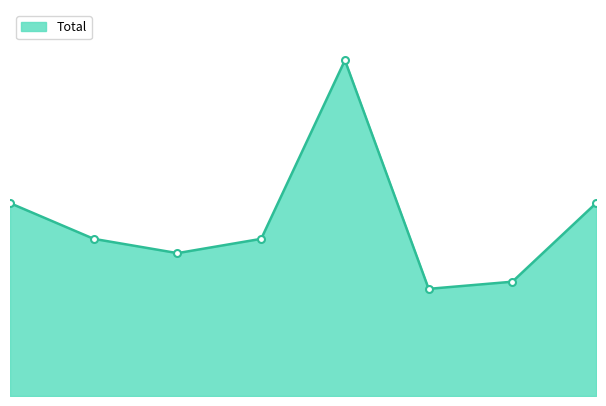

At which category does the chart reach its minimum across all series?

2020